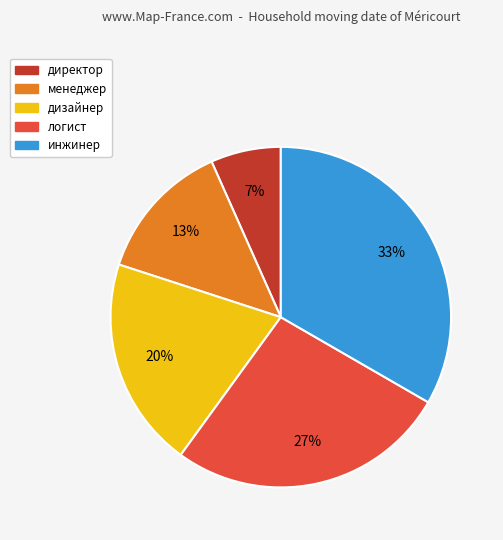

What percentage is the директор slice, to the nearest percent?

7%